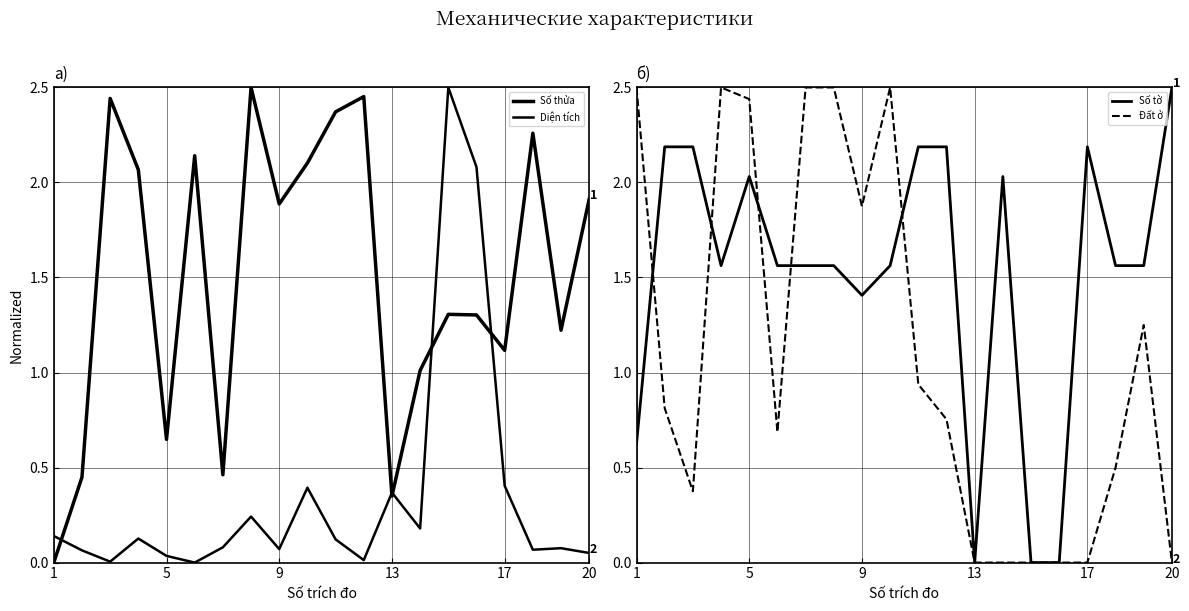

True or false: Đất ở has a value of -1.2 at 17.

False